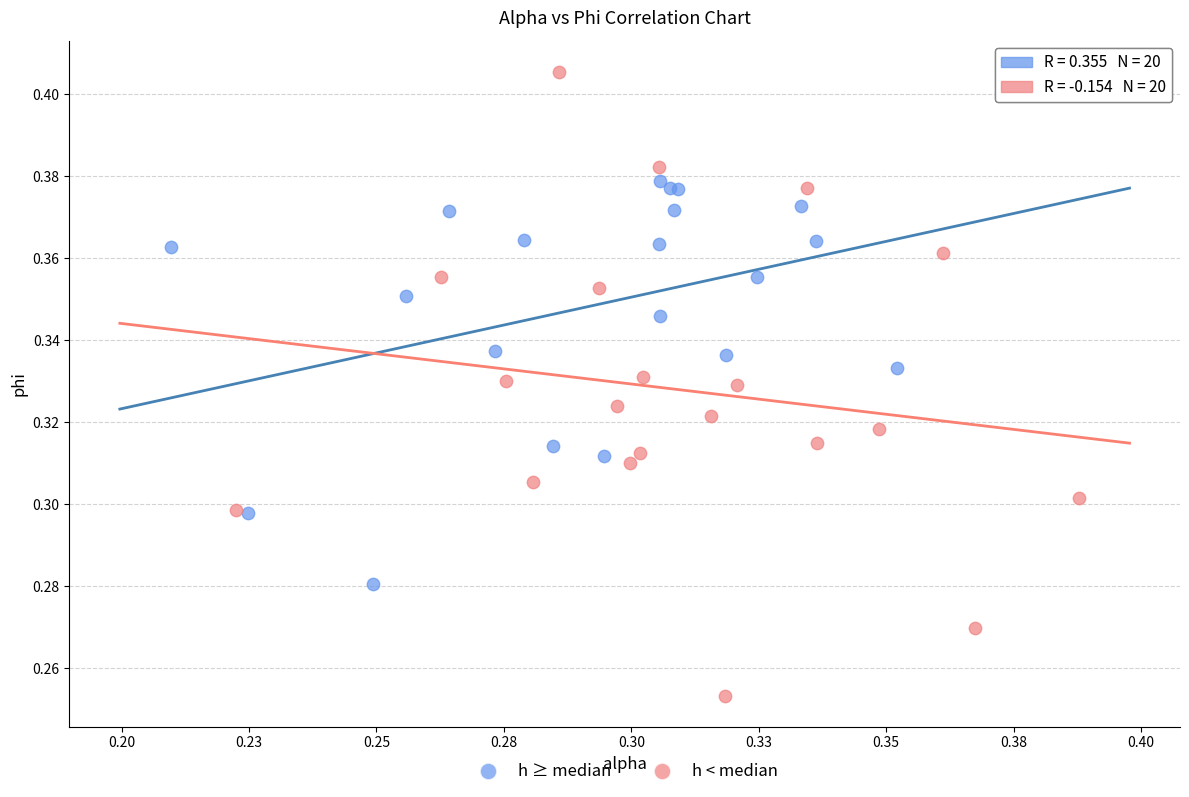

Which series reaches the maximum Y coordinate?

h < median